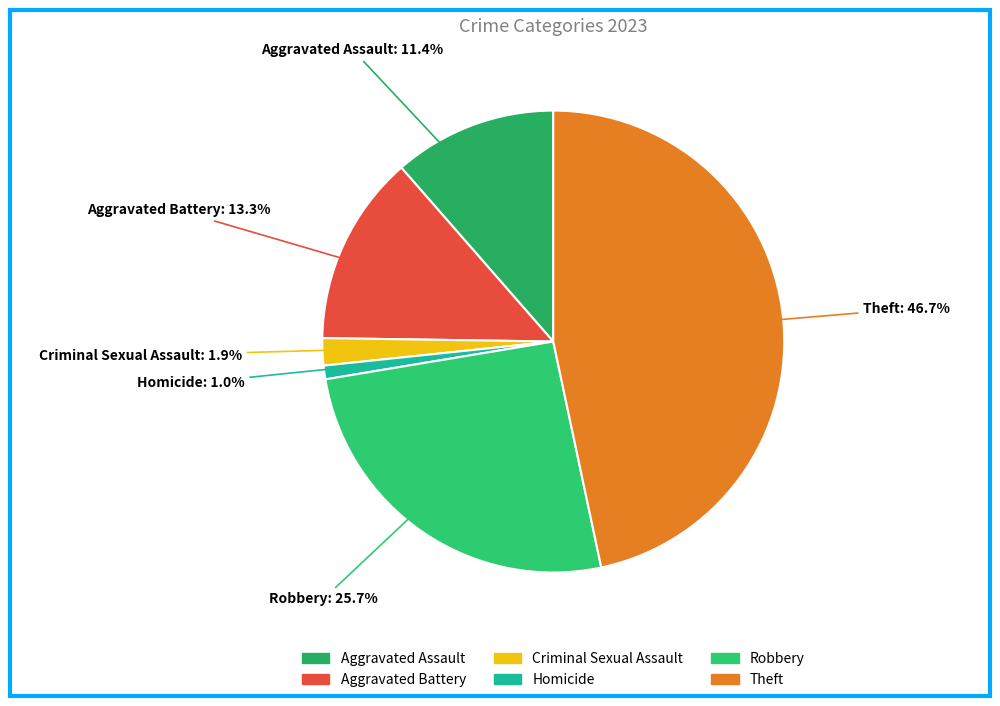

What percentage is the Aggravated Assault slice, to the nearest percent?

11%